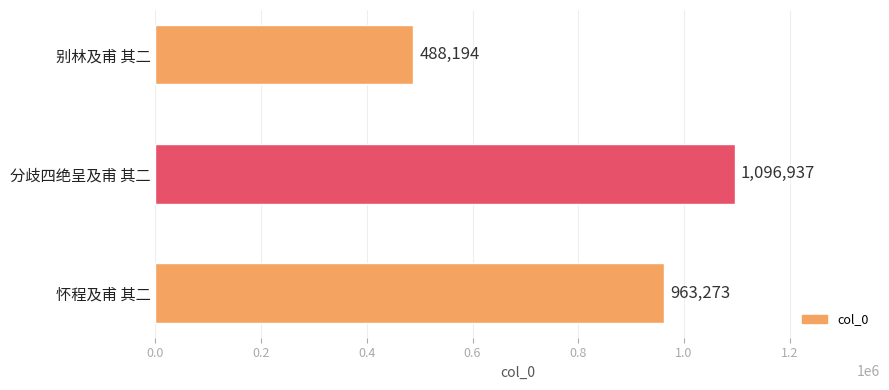

Reading top to bottom, what are all the values shown in this chart?

488194	1096937	963273